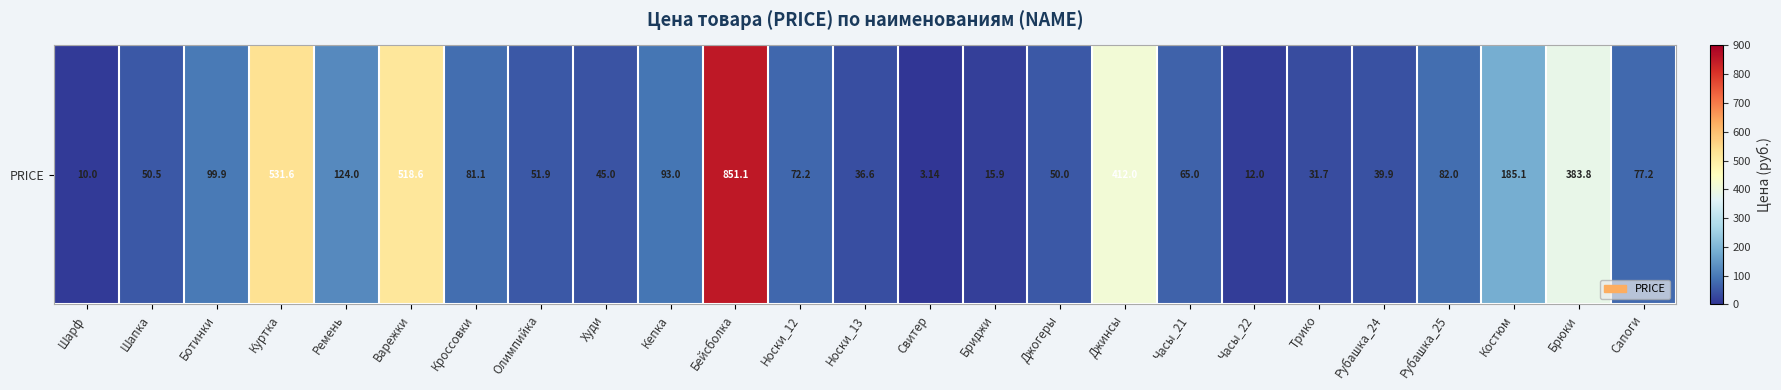

Where does the data first go above 72?

Ботинки